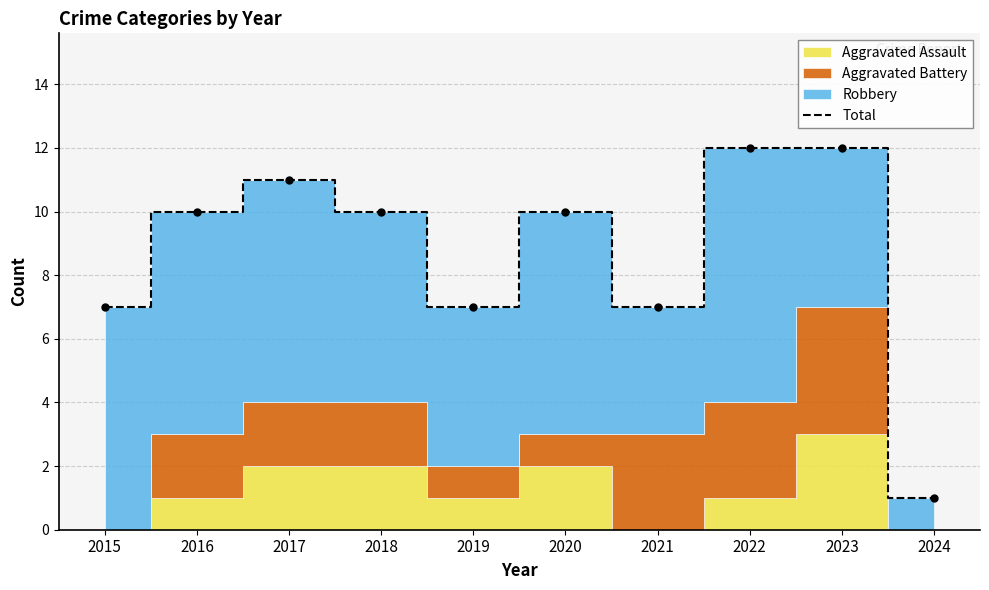

List the labels in order of value, largest first.

2022, 2023, 2017, 2016, 2018, 2020, 2015, 2019, 2021, 2024